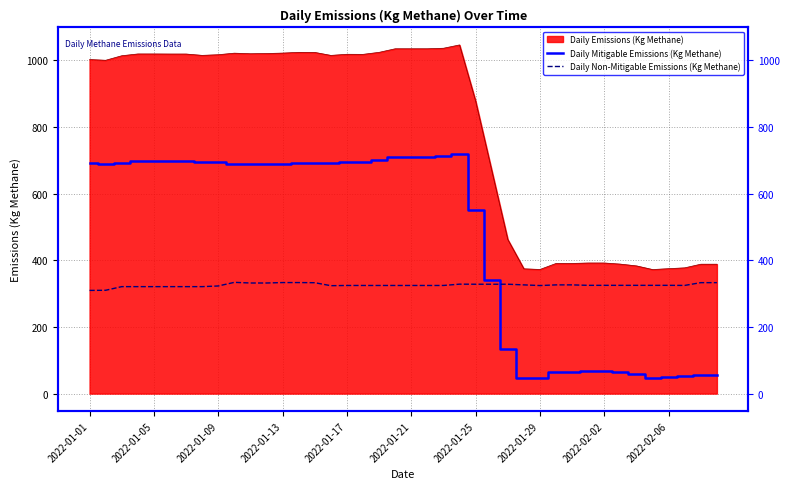

At which category is the sum across all series the highest?

23